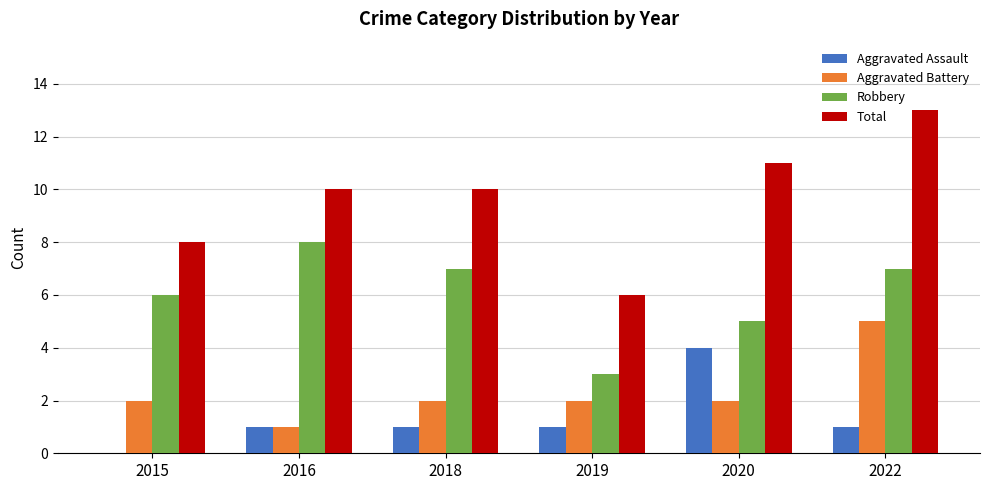

Which series has the largest total across all categories?

Total